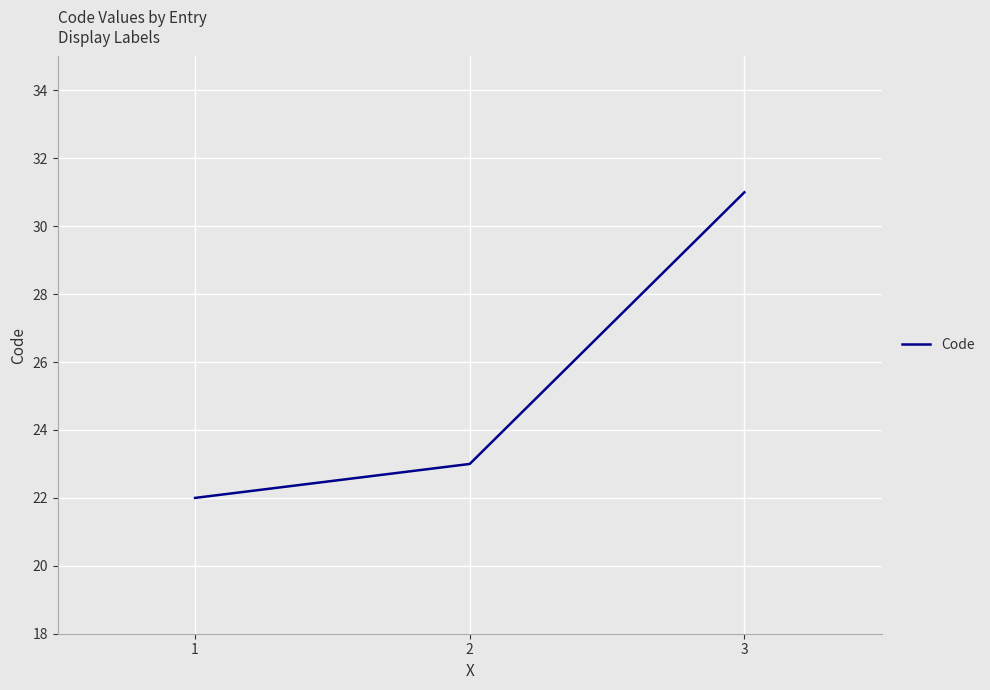

What is the ratio of the value at 3 to the value at 1?

1.4